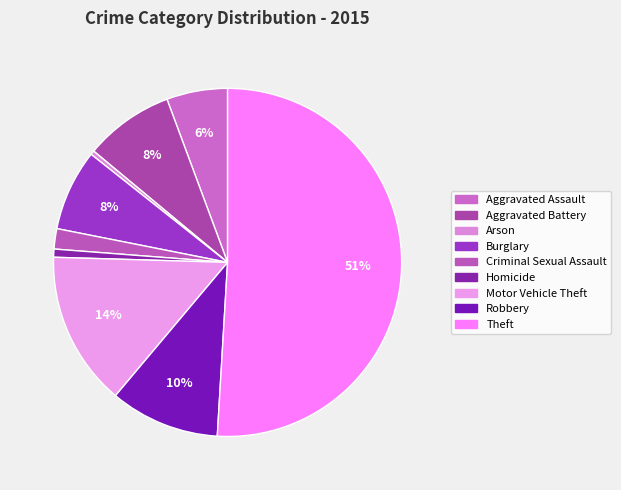

Is it true that Aggravated Battery is 1% of the pie?

False